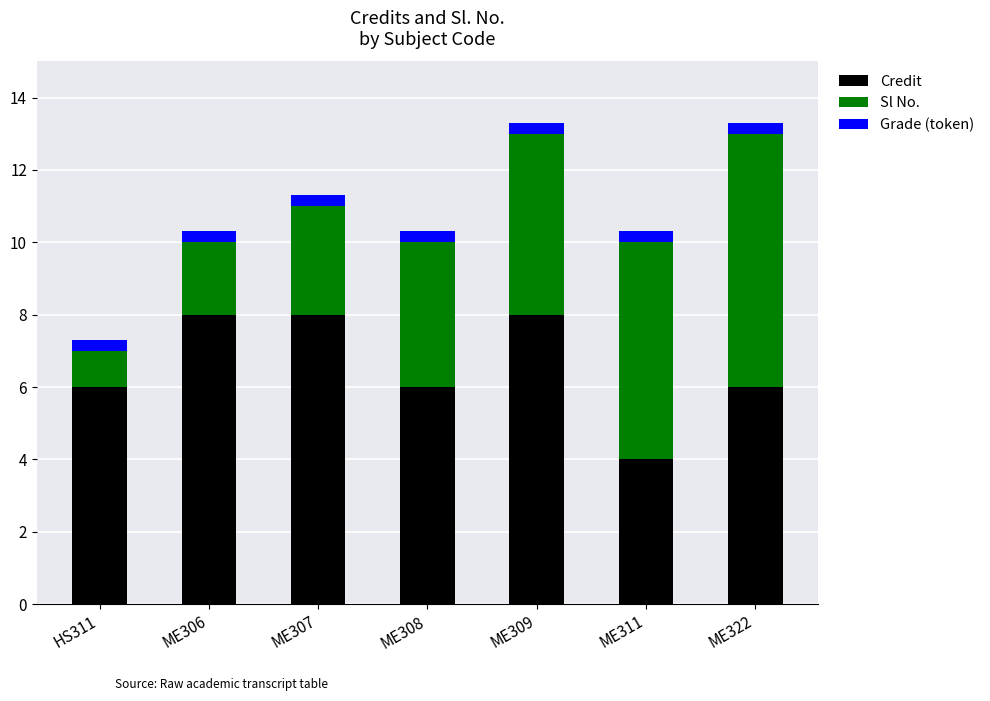

What is the difference between the second highest and minimum values in the Credit series?

4.0